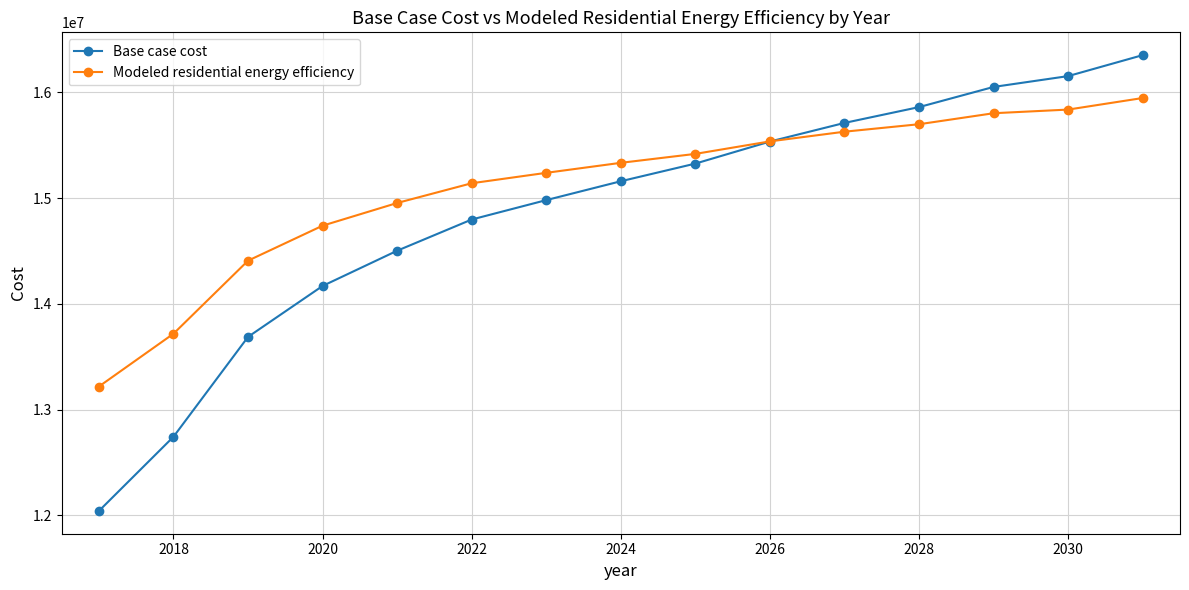

What are all the series names shown in the legend?

Base case cost, Modeled residential energy efficiency